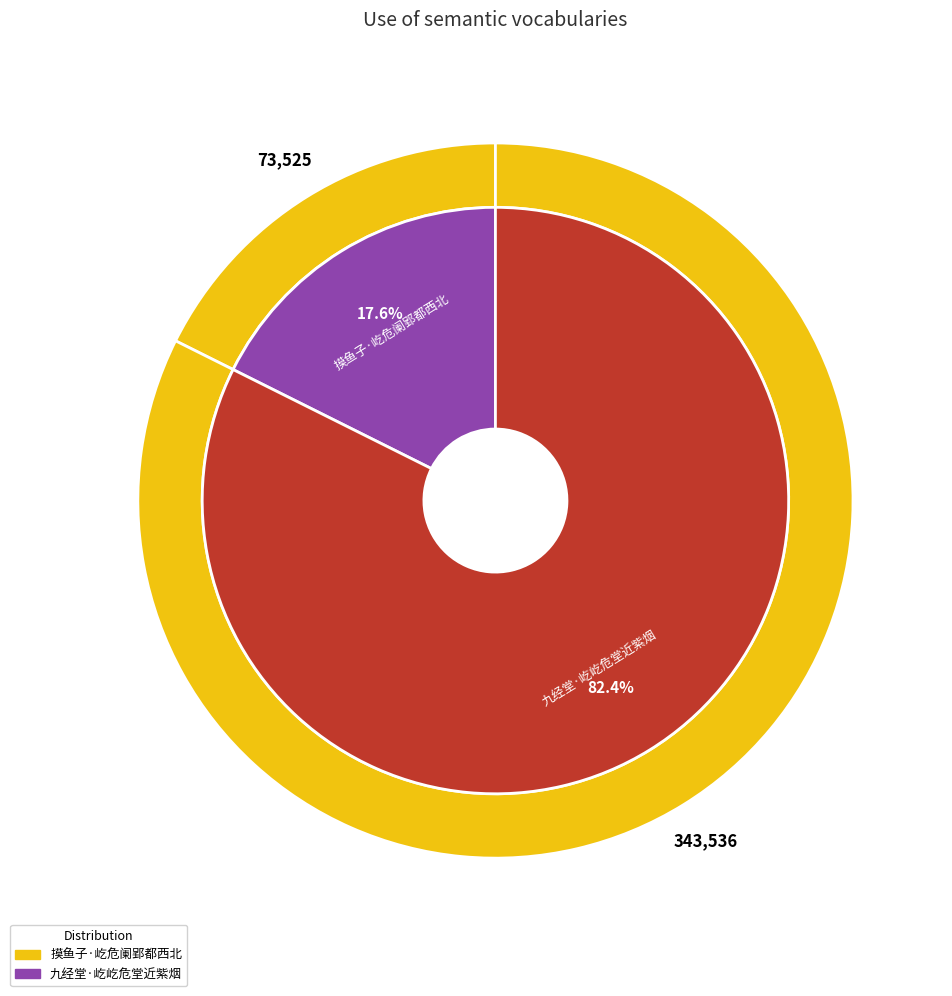

Is it true that 九经堂·屹屹危堂近紫烟 is 95% of the pie?

False